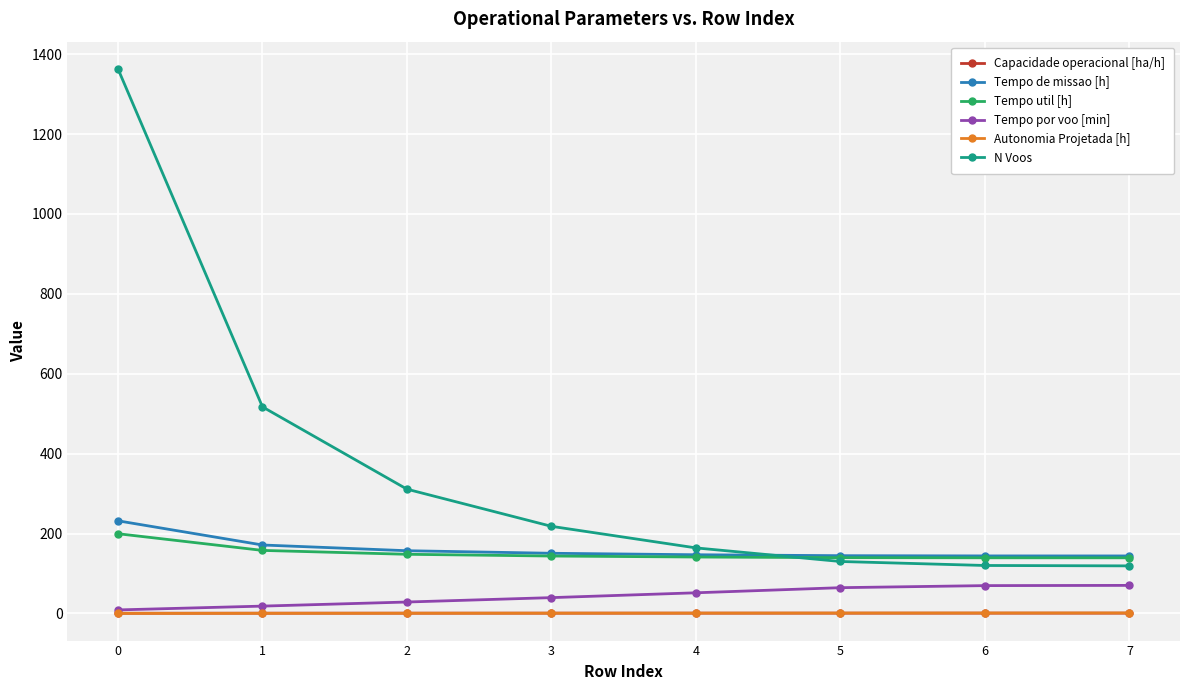

What is the sum of the N Voos values at 5 and 7?

249.0